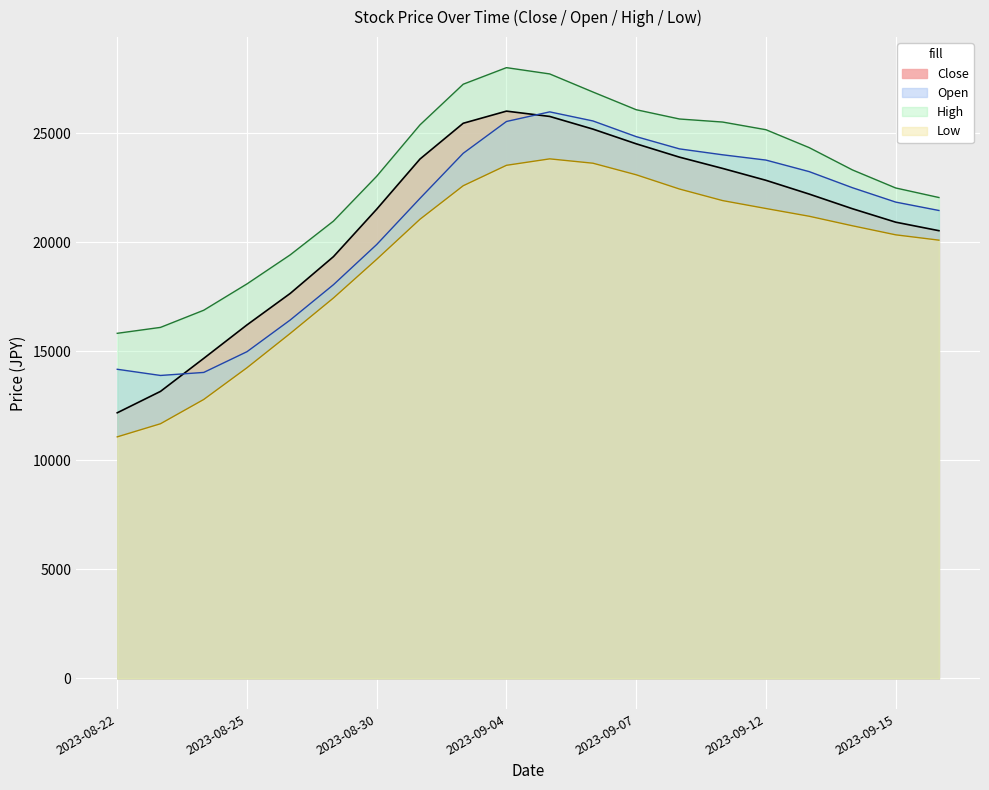

What is the label of the 7th point from the left?

2023-08-30